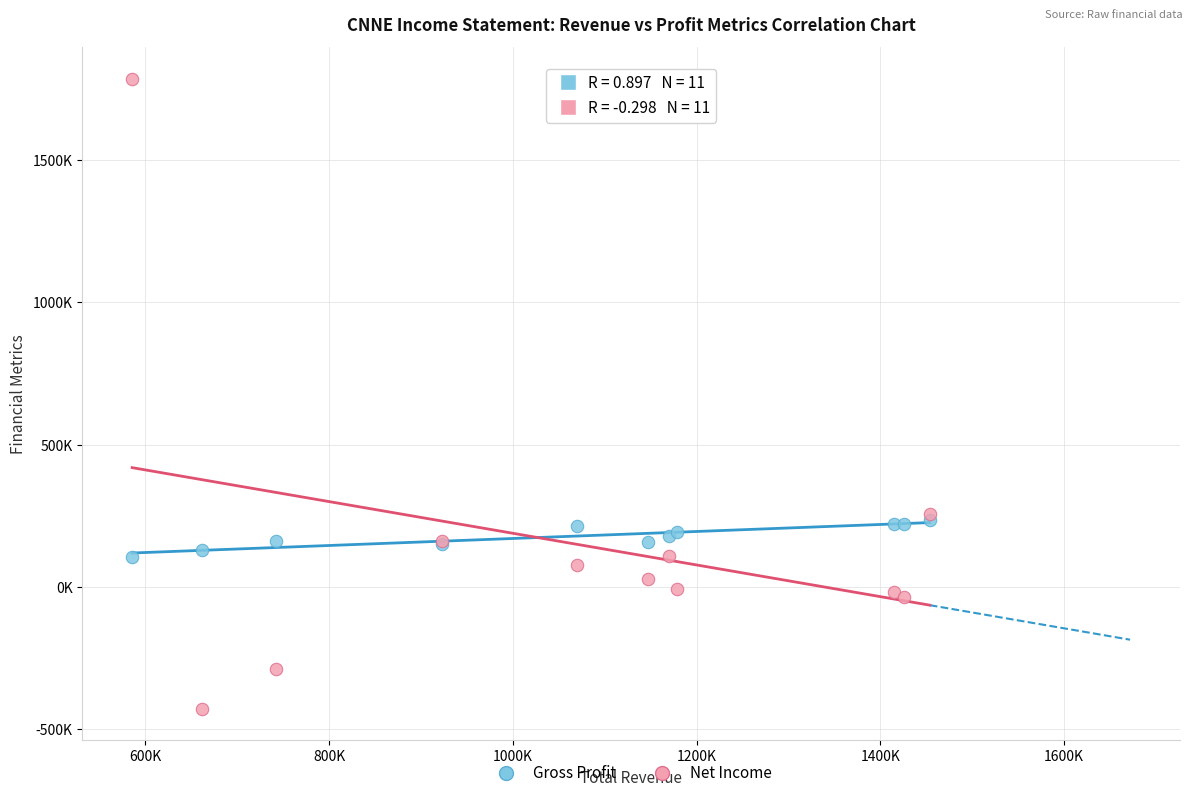

Which series reaches the minimum Y coordinate?

Net Income